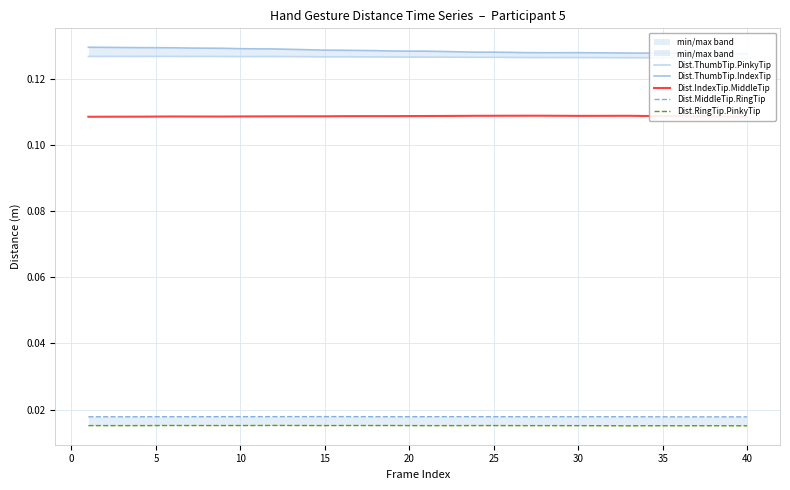

Is it true that Dist.IndexTip.MiddleTip equals 0.2 at 10?

False